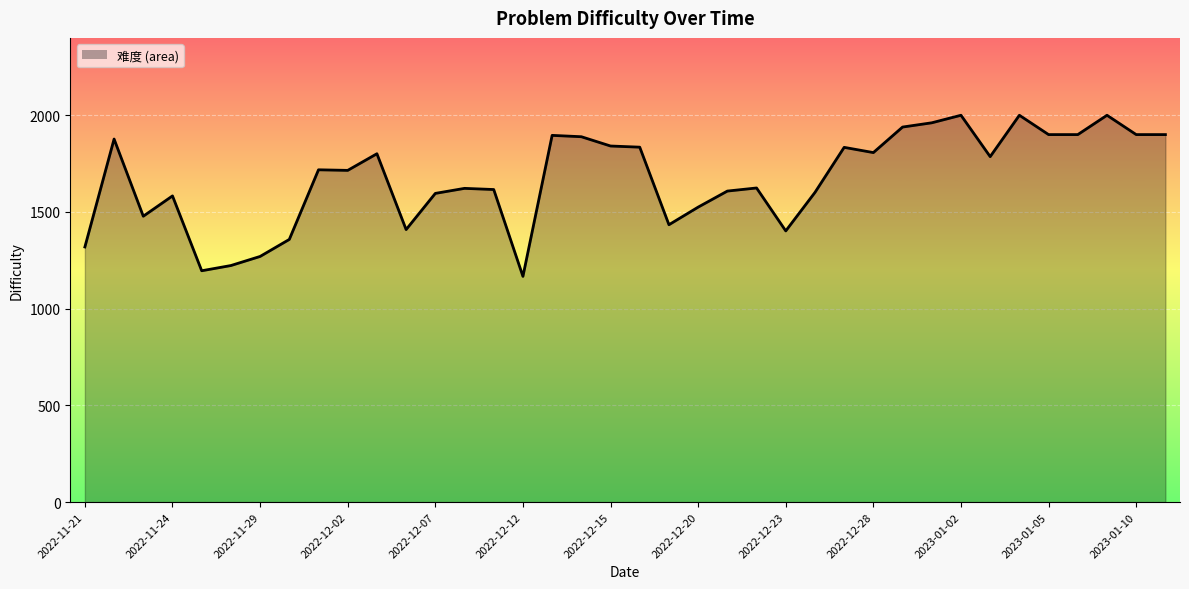

How many lines are shown in the chart?

1